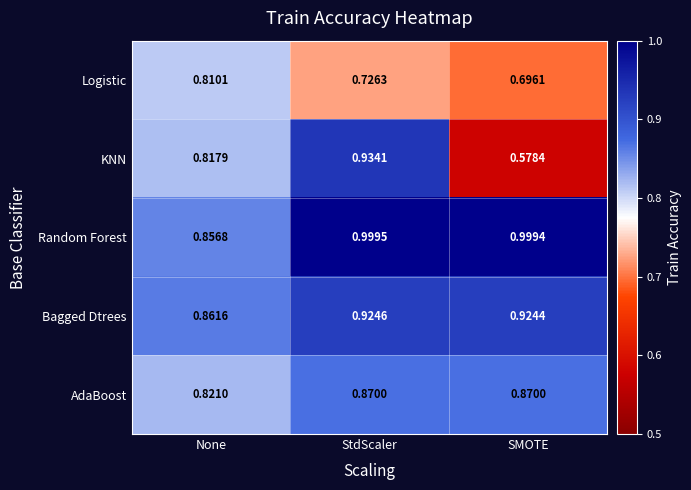

At which label is AdaBoost closest to 0?

None